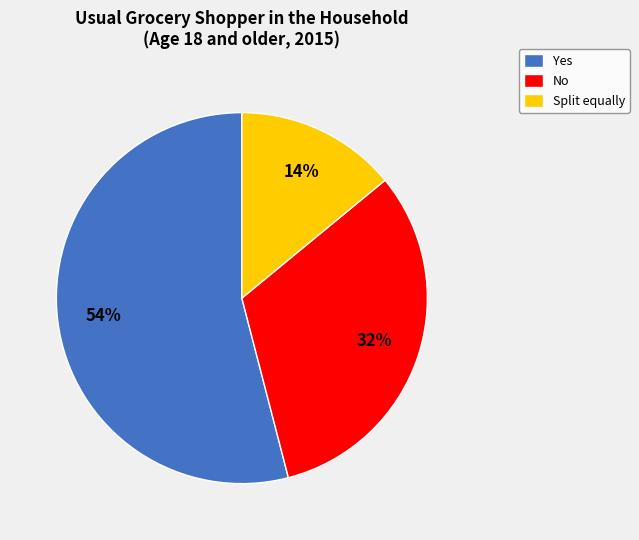

Rank the categories by value from highest to lowest.

Yes, No, Split equally